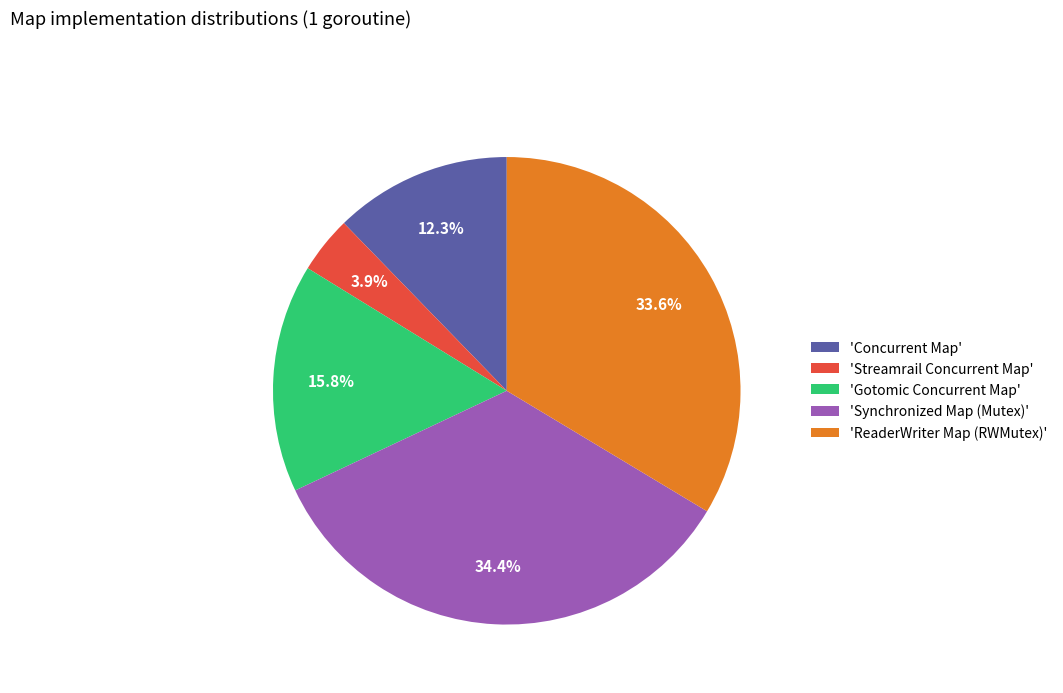

What percentage is NOT represented by 'Concurrent Map'?

87.7%